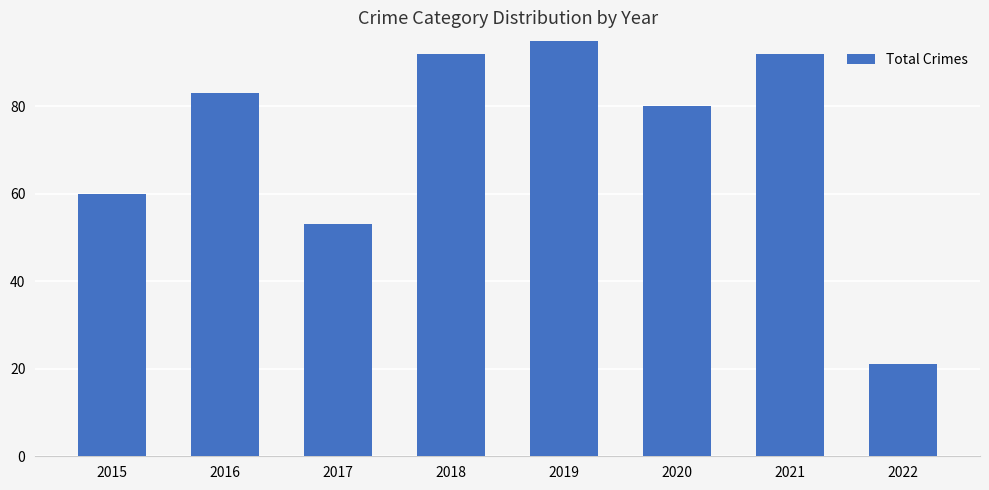

List the labels in order of value, smallest first.

2022, 2017, 2015, 2020, 2016, 2018, 2021, 2019